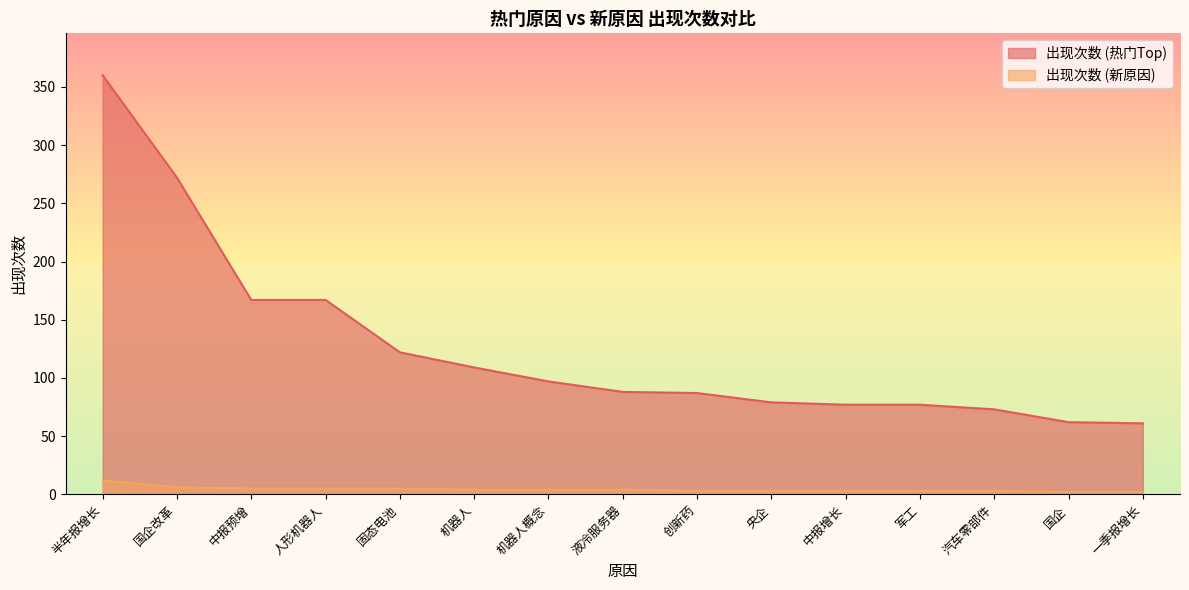

Is it true that 出现次数 (新原因) equals 2 at 一季报增长?

True